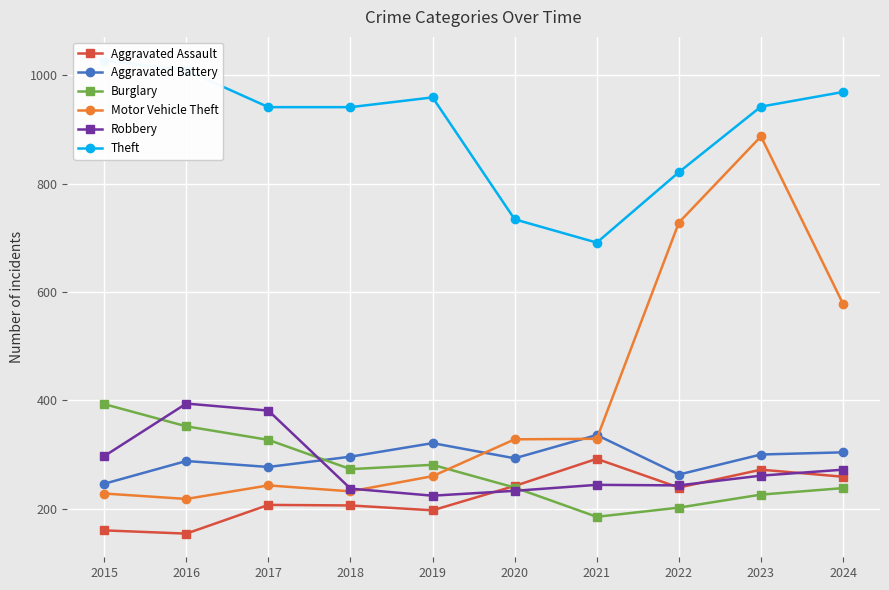

What is the average value of the Burglary series?

272